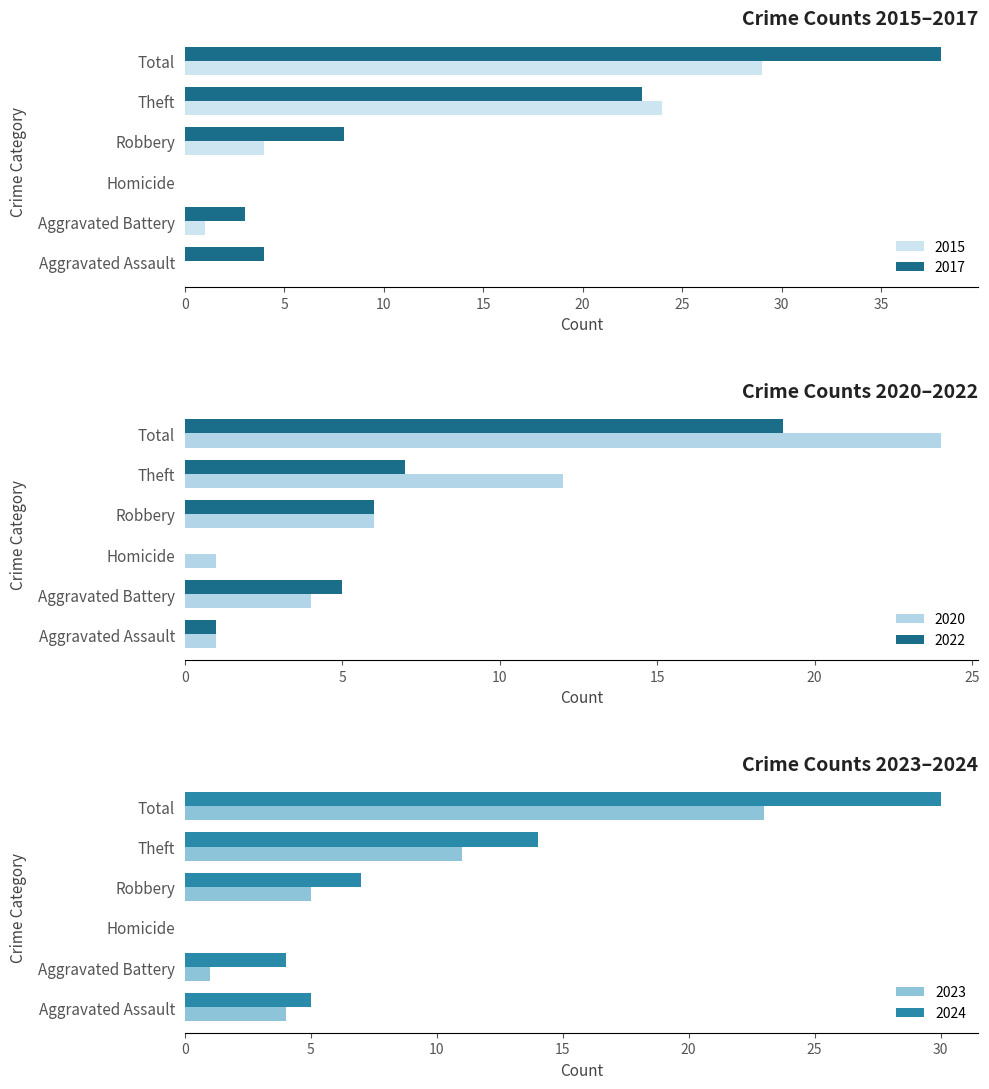

Which series has the largest total across all categories?

2017